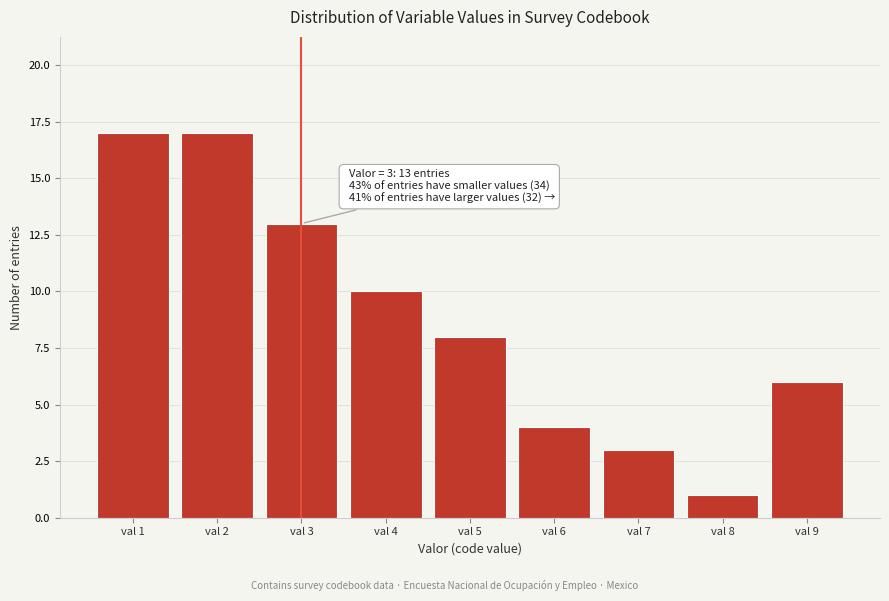

Reading left to right, extract all data points from this chart.

17	17	13	10	8	4	3	1	6